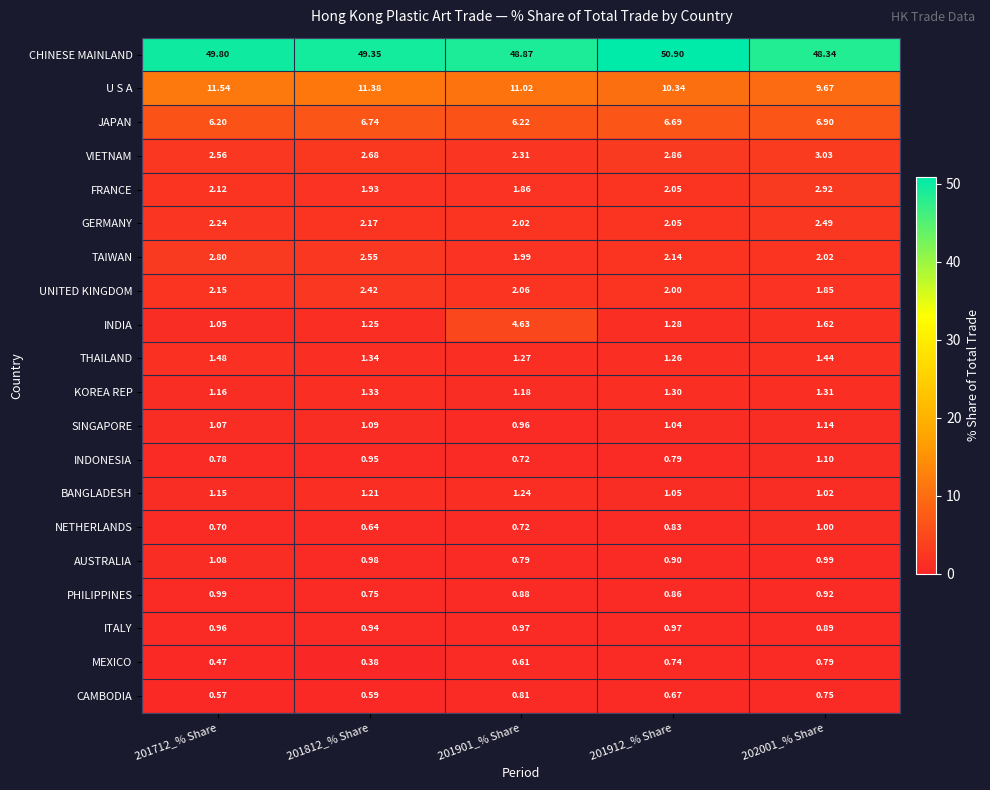

Rank the series by their maximum value, from highest to lowest.

CHINESE MAINLAND, U S A, JAPAN, INDIA, VIETNAM, FRANCE, TAIWAN, GERMANY, UNITED KINGDOM, THAILAND, KOREA REP, BANGLADESH, SINGAPORE, INDONESIA, AUSTRALIA, NETHERLANDS, PHILIPPINES, ITALY, CAMBODIA, MEXICO